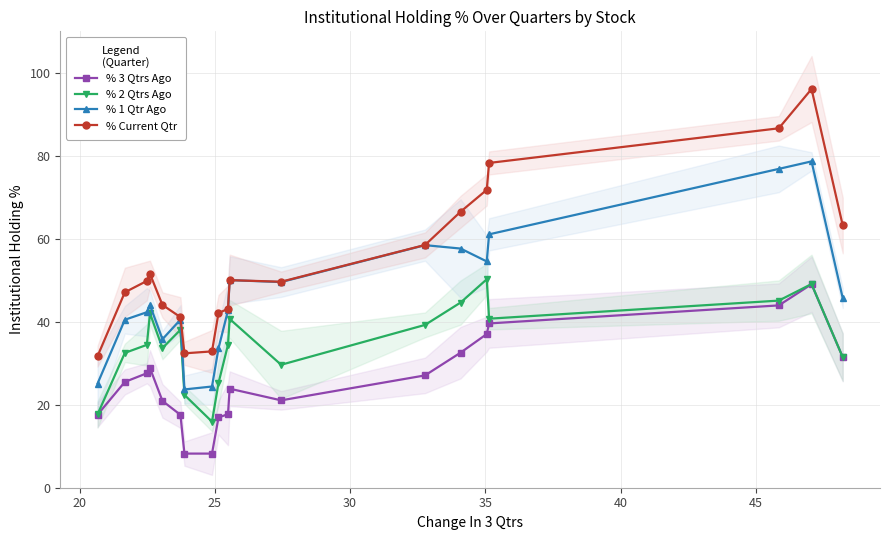

The value of % 2 Qtrs Ago at 13 is 64.4. True or false?

False